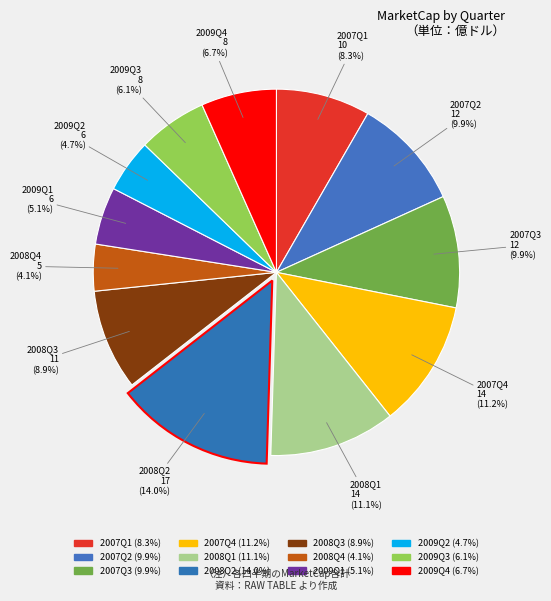

How many slices are in this pie chart?

12